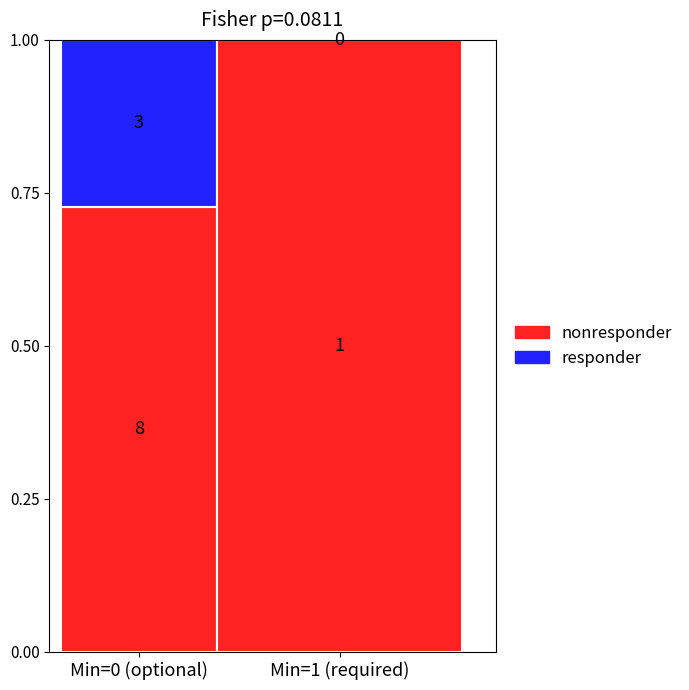

True or false: Min has a value of 0 at Extension.value[x].

True